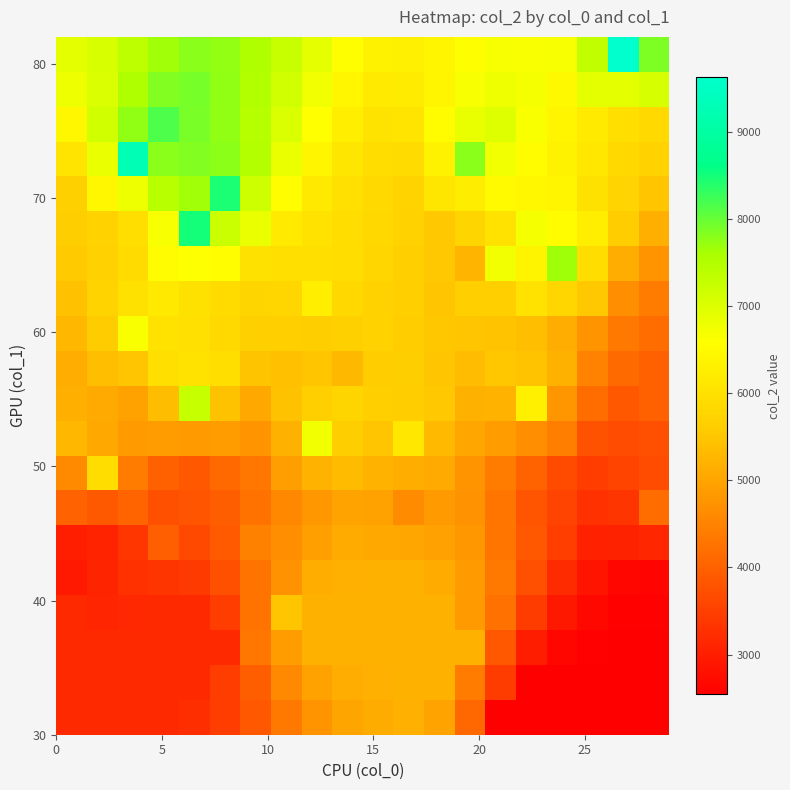

At how many categories does at least one series exceed 8361?

4